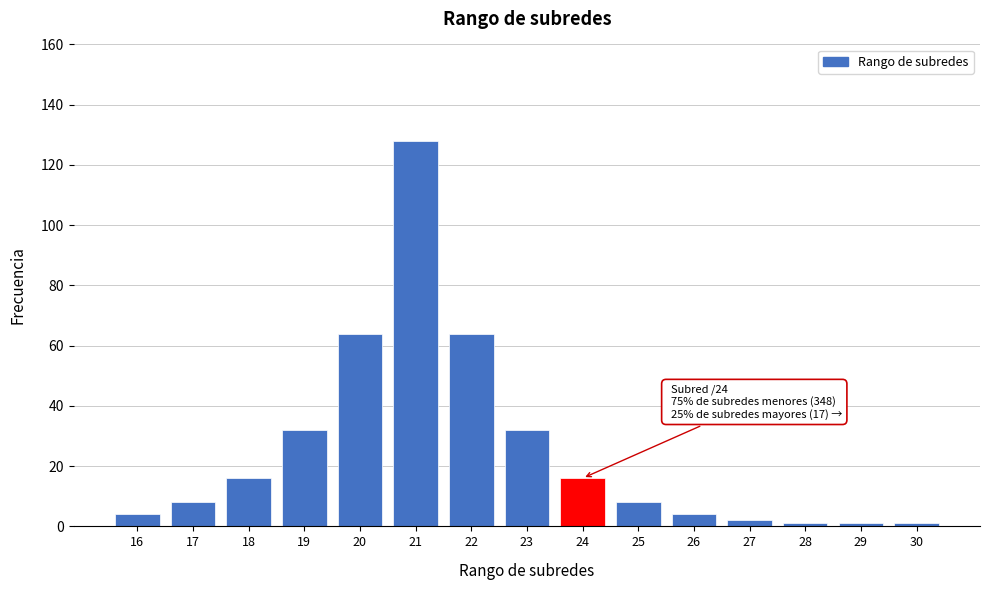

Reading left to right, transcribe all the data shown in this chart.

4	8	16	32	64	128	64	32	16	8	4	2	1	1	1